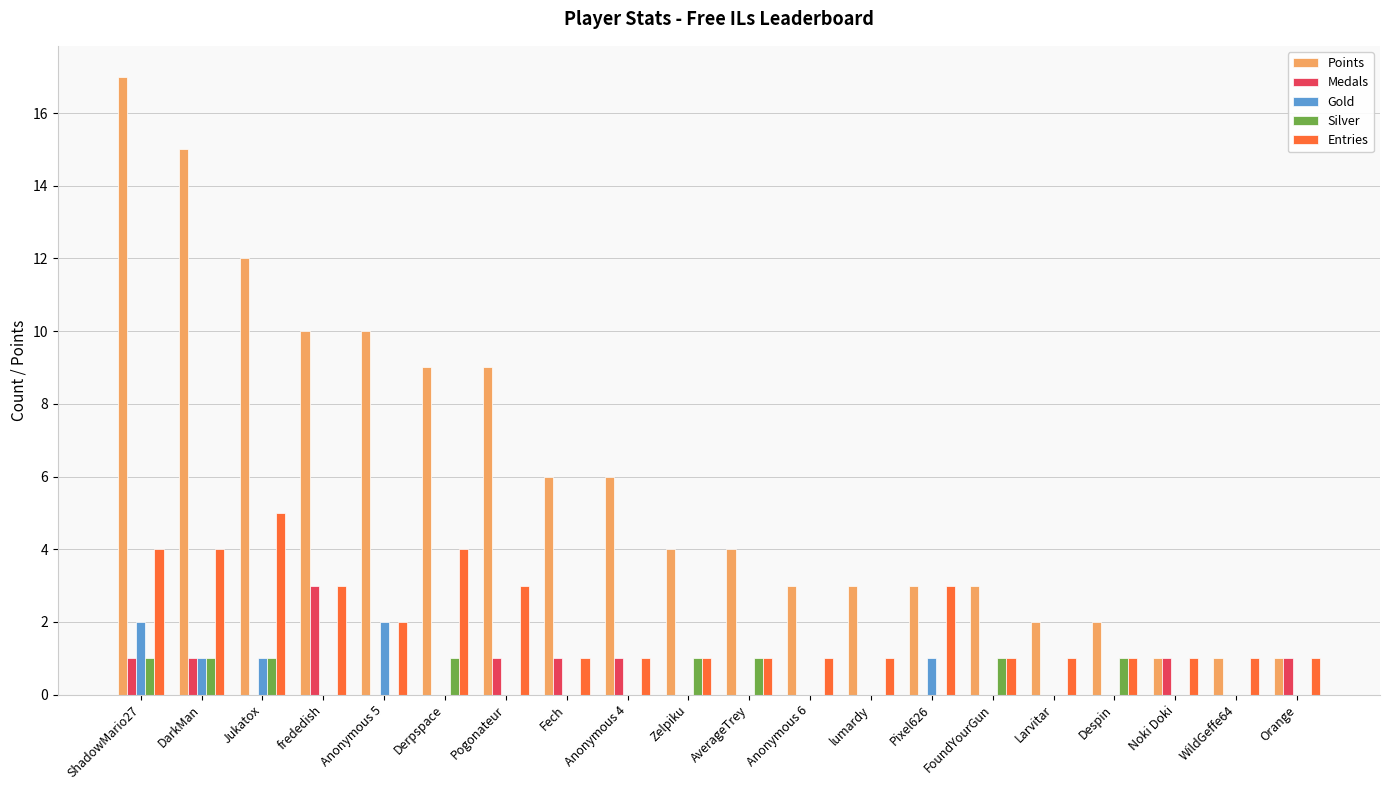

What is the maximum value shown in the chart?

17